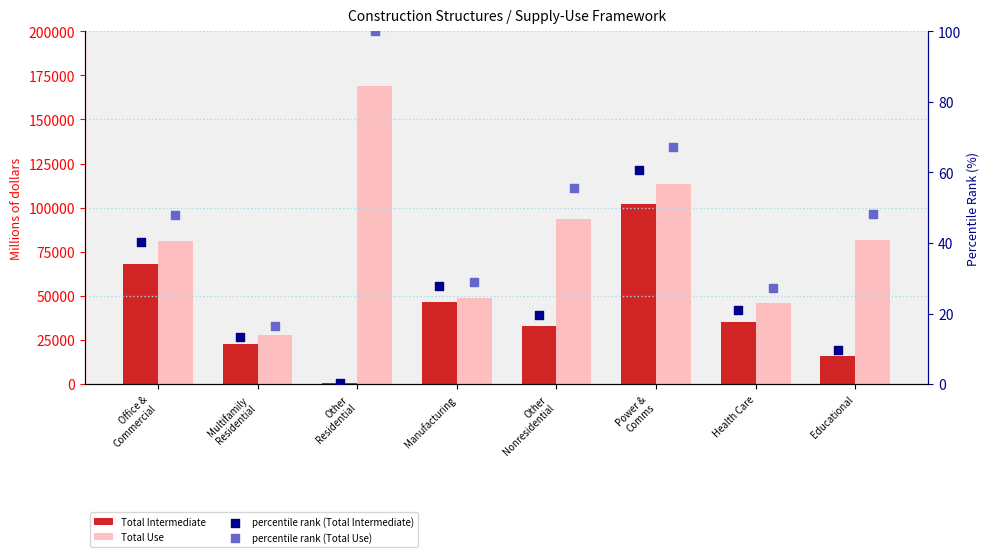

At how many categories does at least one series exceed 82982?

3